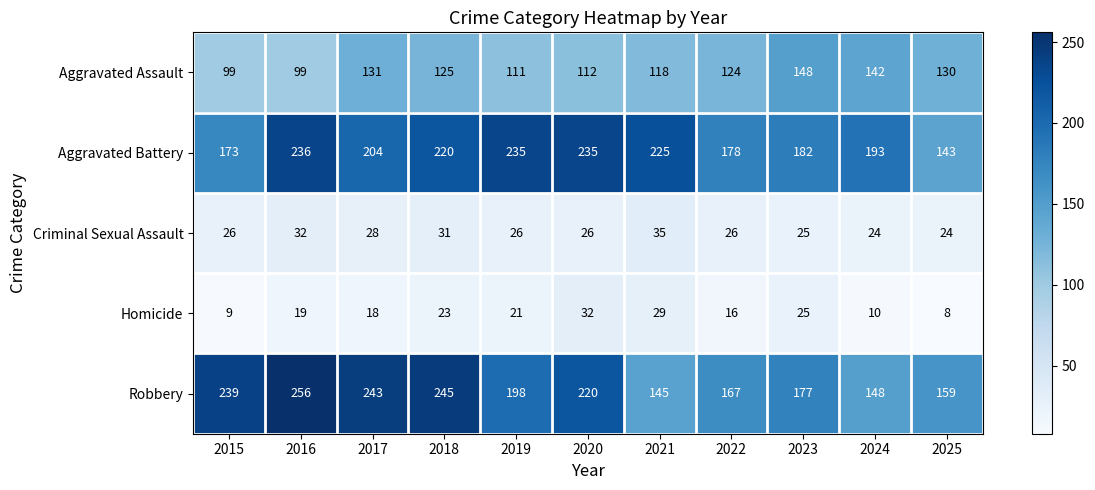

Between 2016 and 2022, which series saw the biggest shift?

Robbery